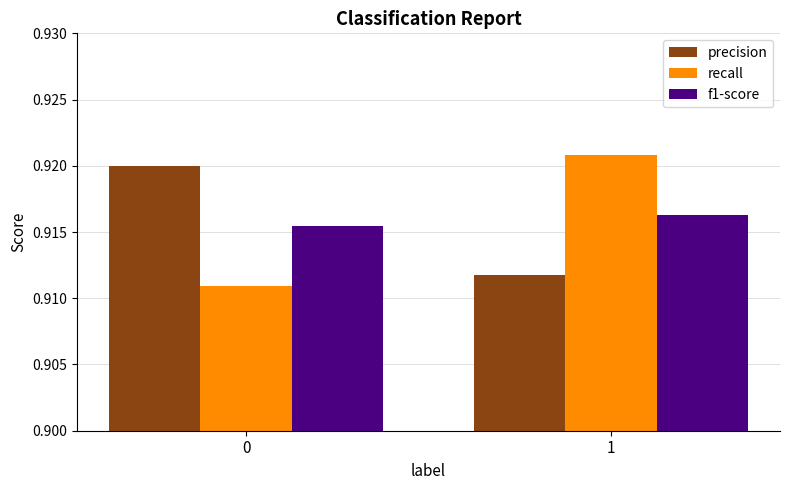

At which category does the chart reach its peak across all series?

1